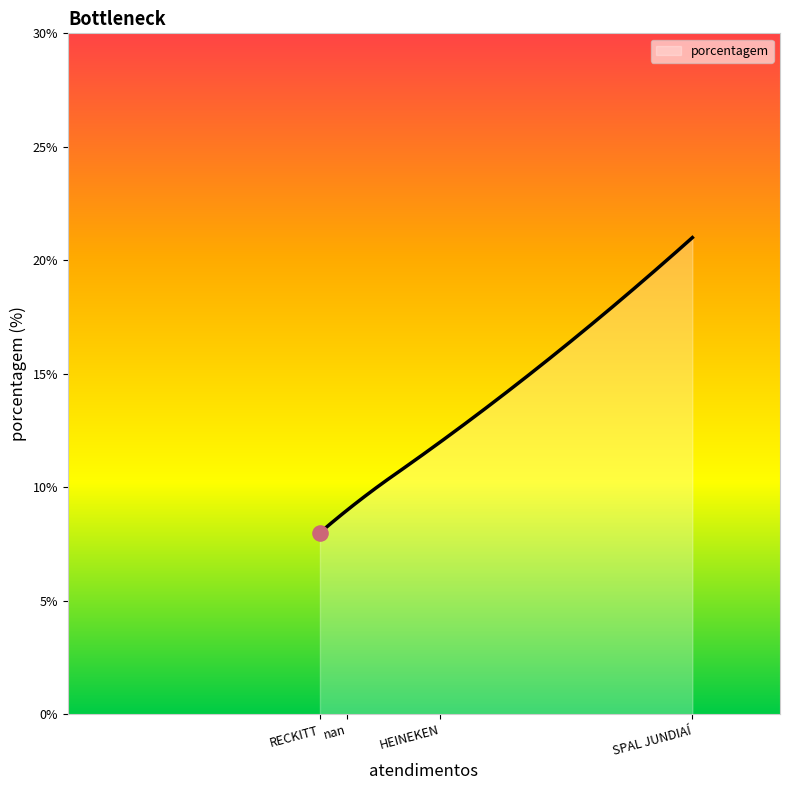

What is the minimum value shown in the chart?

8.0